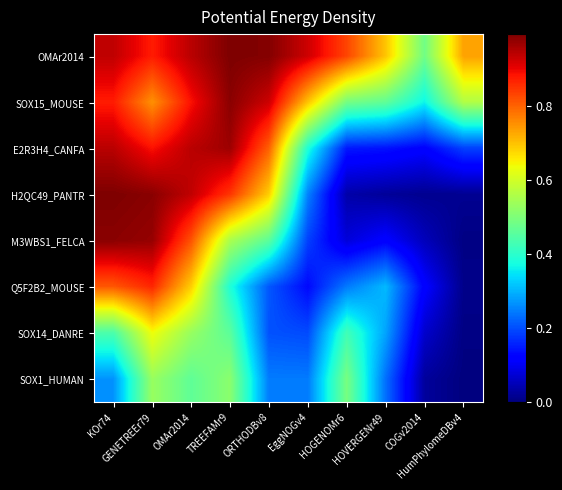

What is the difference between the highest and lowest values at GENETREEr79?

0.5